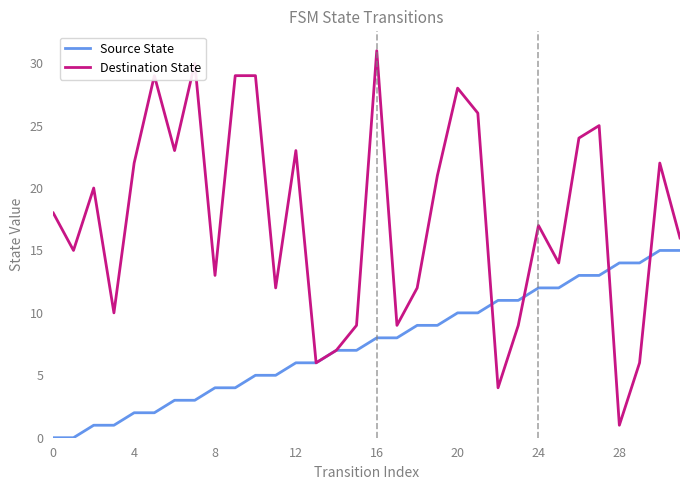

What is the maximum value for Source State?

15